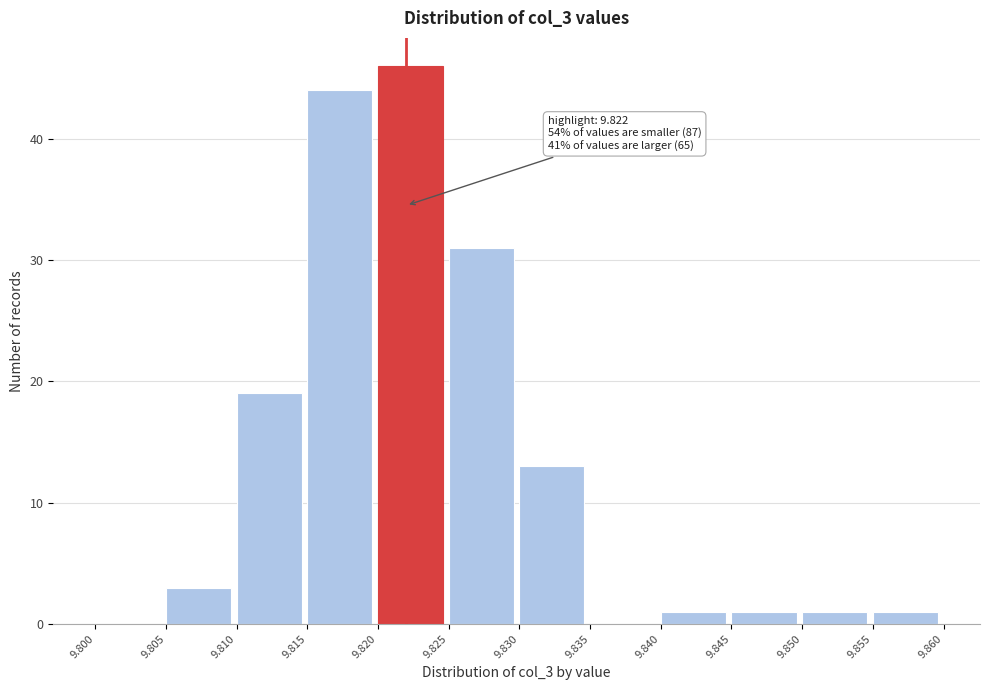

Which range on the x-axis has the tallest bar?

9.820 to 9.825